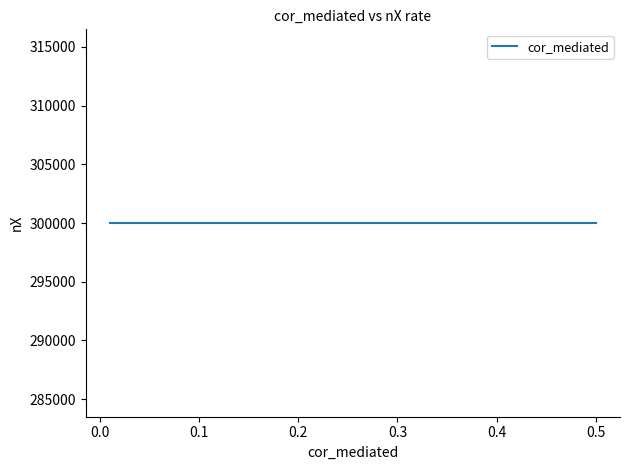

Reading right to left, extract all data points from this chart.

300000=0.5	300000=0.3	300000=0.1	300000=0.0